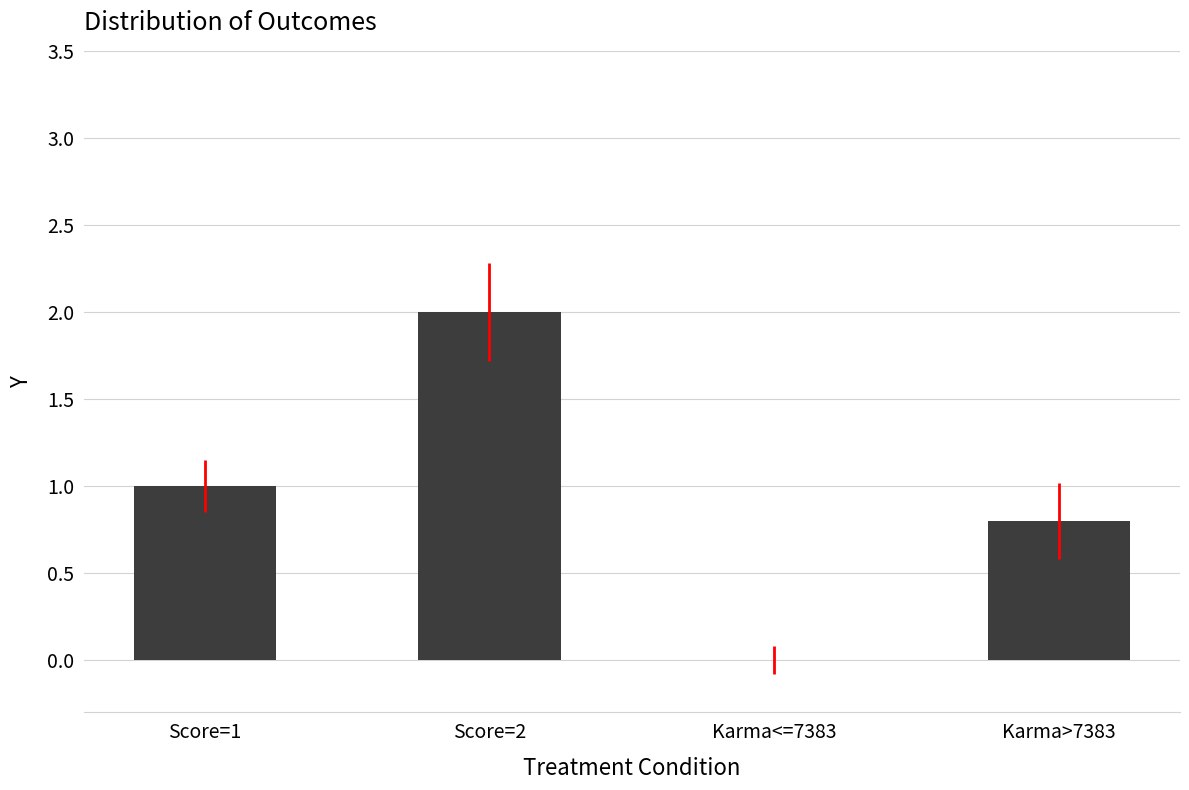

What is the sum of the values at Score=1 and Karma>7383?

1.8